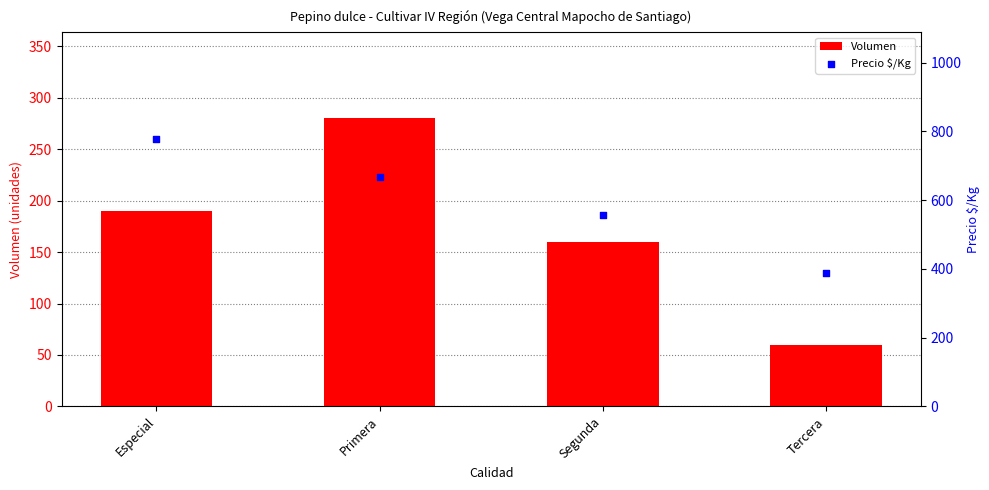

Is the value of Volumen at Especial greater than the value of Precio $/Kg at Primera?

No